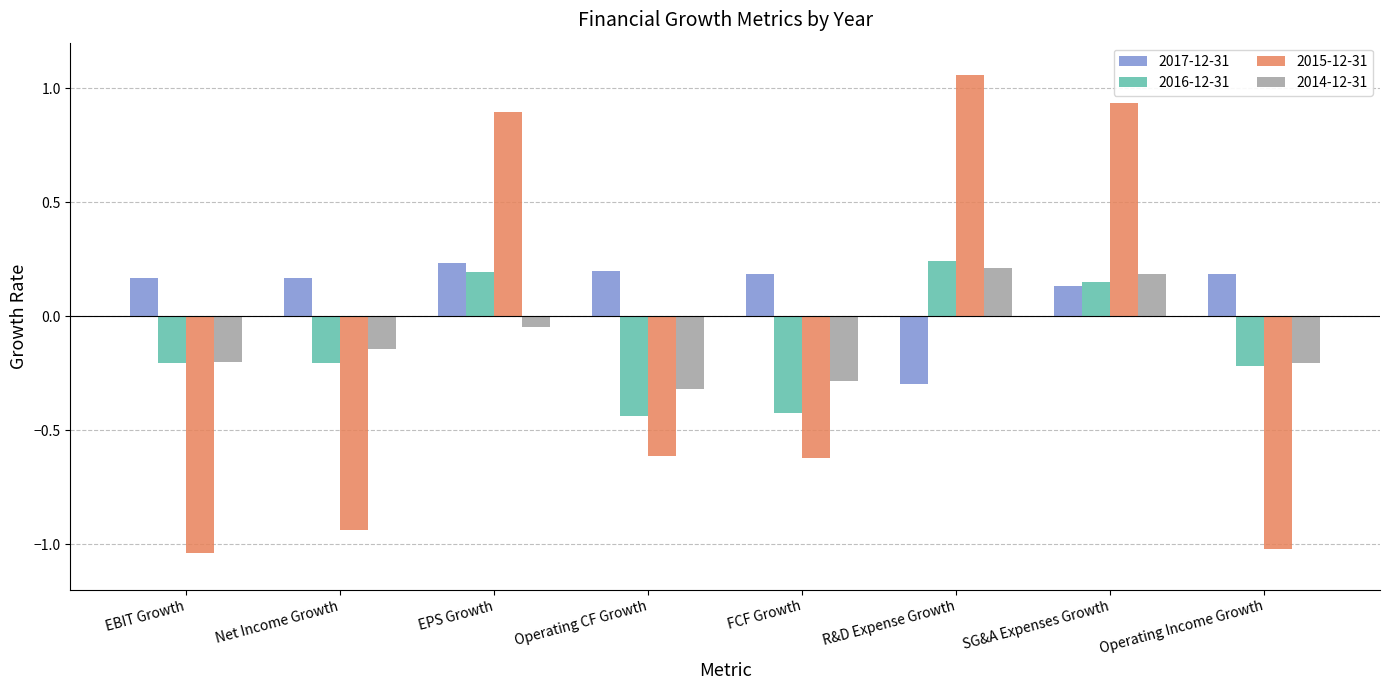

Is it true that 2014-12-31 equals -0.2 at EBIT Growth?

True